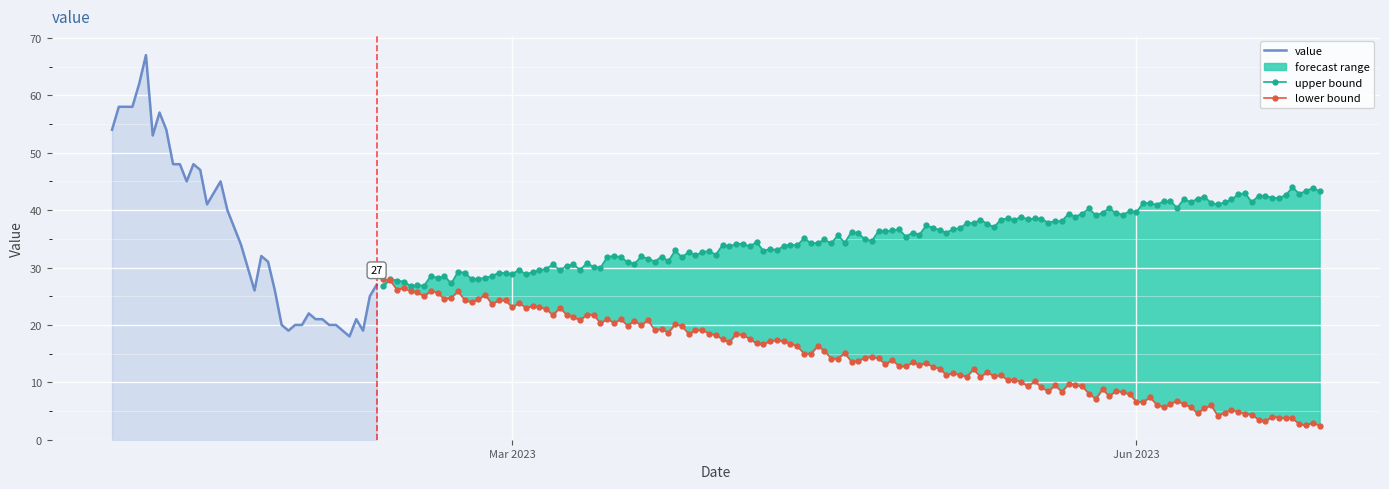

What is the change in value from 2023-03-19 to 2023-04-16?

+7